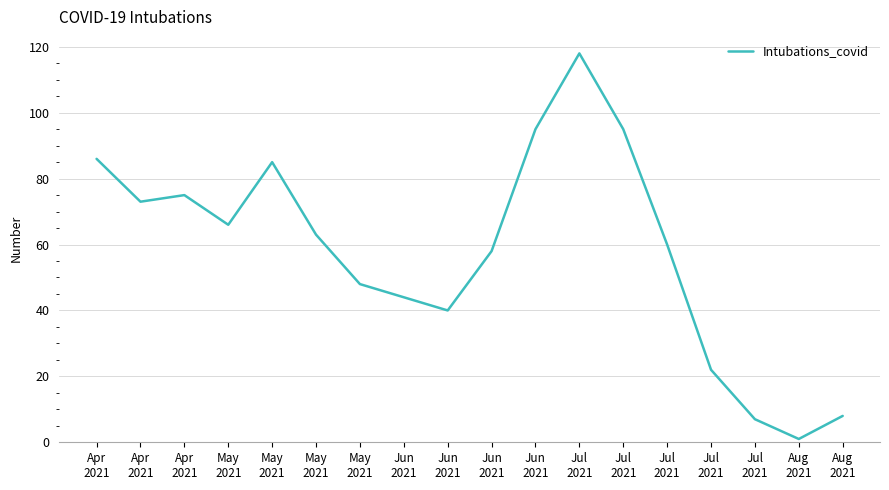

How many lines are shown in the chart?

1